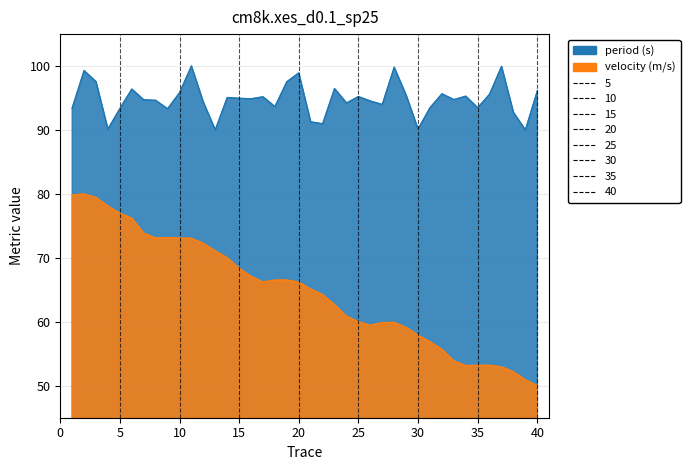

How many data points in velocity (m/s) are less than 66?

20